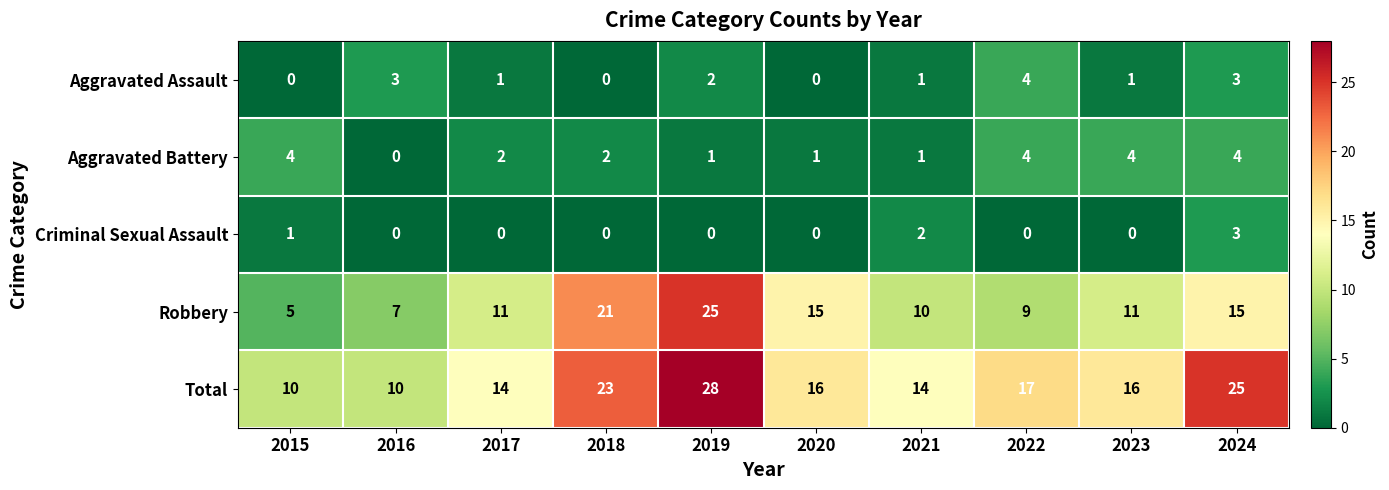

How many categories are shown in the chart?

10